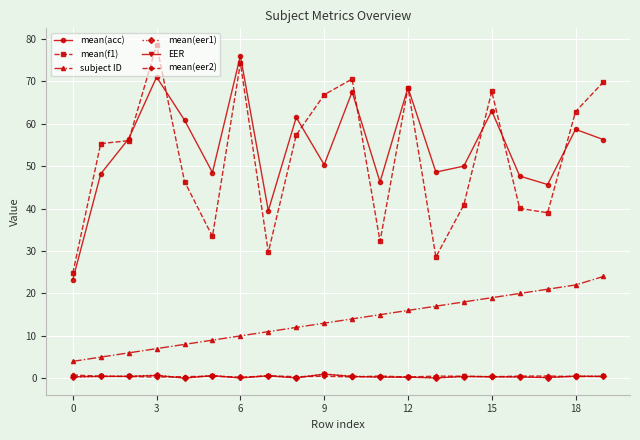

True or false: mean(f1) and subject ID intersect in this chart.

False